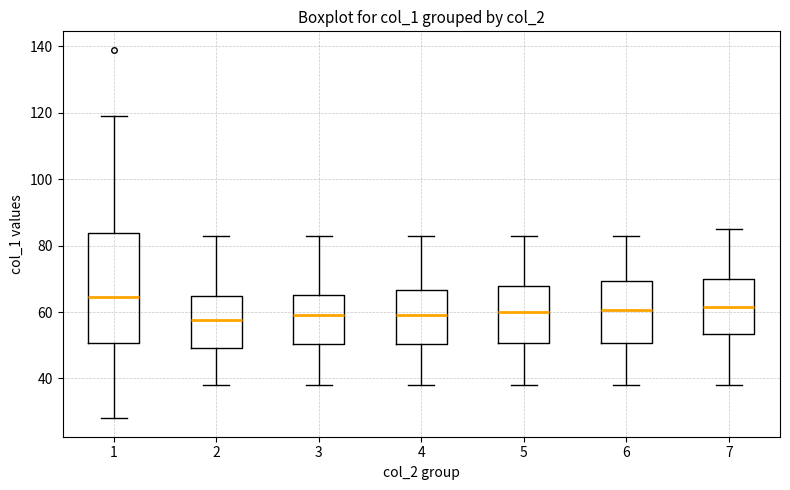

Reading left to right, read every box against the y-axis: the position of its median line, the range the box covers, and the ends of its whiskers. The values are not printed on the chart, so give them approximately, as read against the axis.

1: median 64, box 50 to 84, whiskers 28 to 120
2: median 58, box 50 to 64, whiskers 38 to 84
3: median 60, box 50 to 66, whiskers 38 to 84
4: median 60, box 50 to 66, whiskers 38 to 84
5: median 60, box 50 to 68, whiskers 38 to 84
6: median 60, box 50 to 70, whiskers 38 to 84
7: median 62, box 54 to 70, whiskers 38 to 86